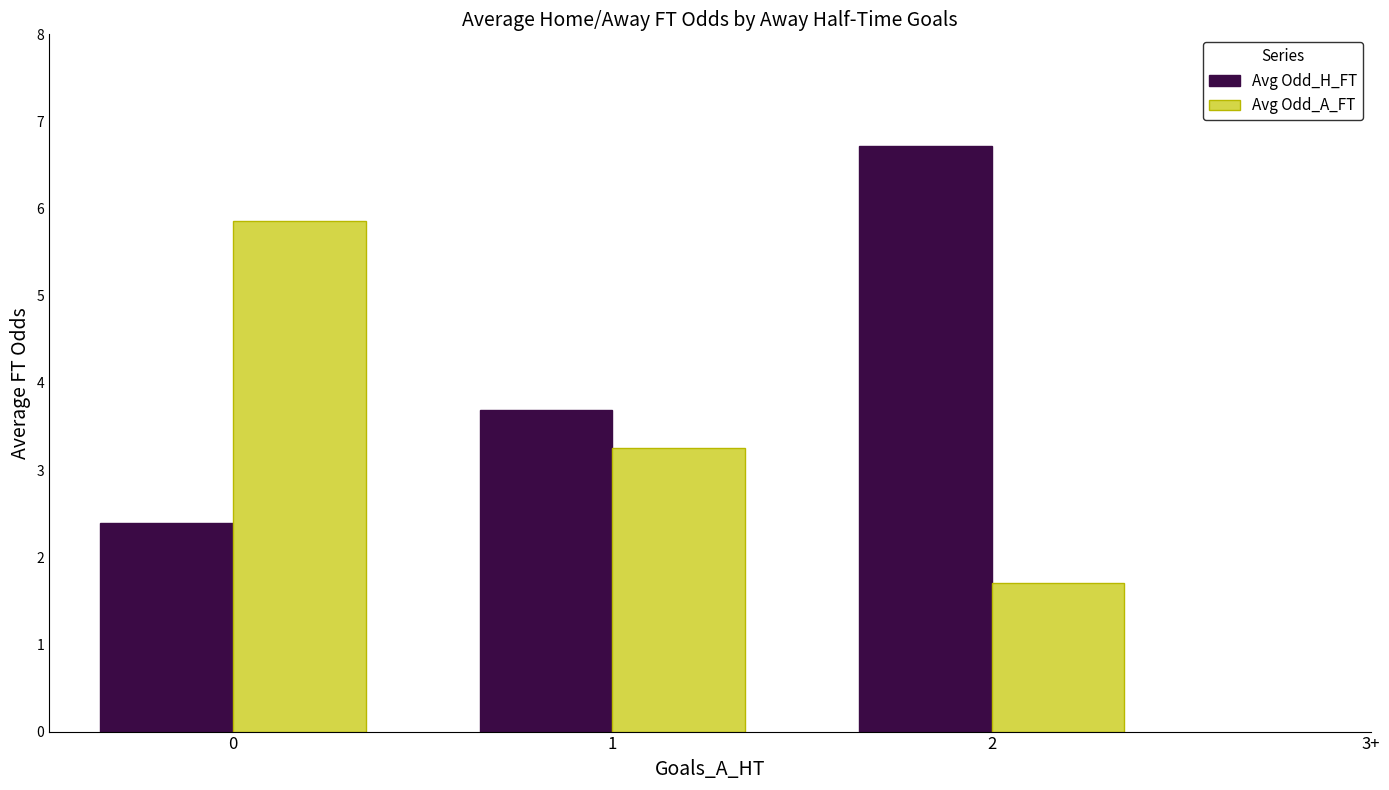

What is the sum of all Avg Odd_H_FT values?

12.8